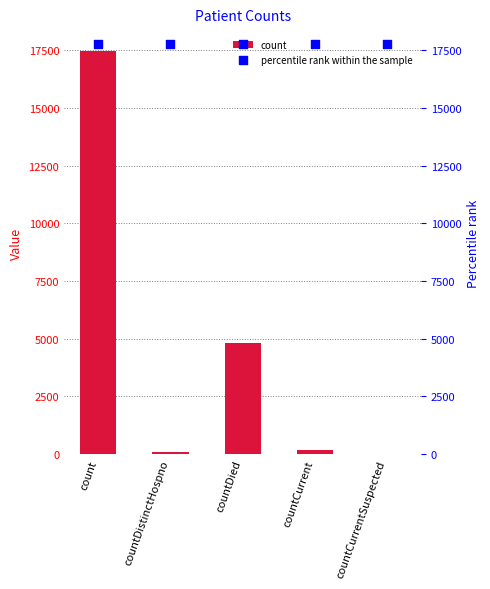

Which series contains the highest Y value?

percentile rank within the sample